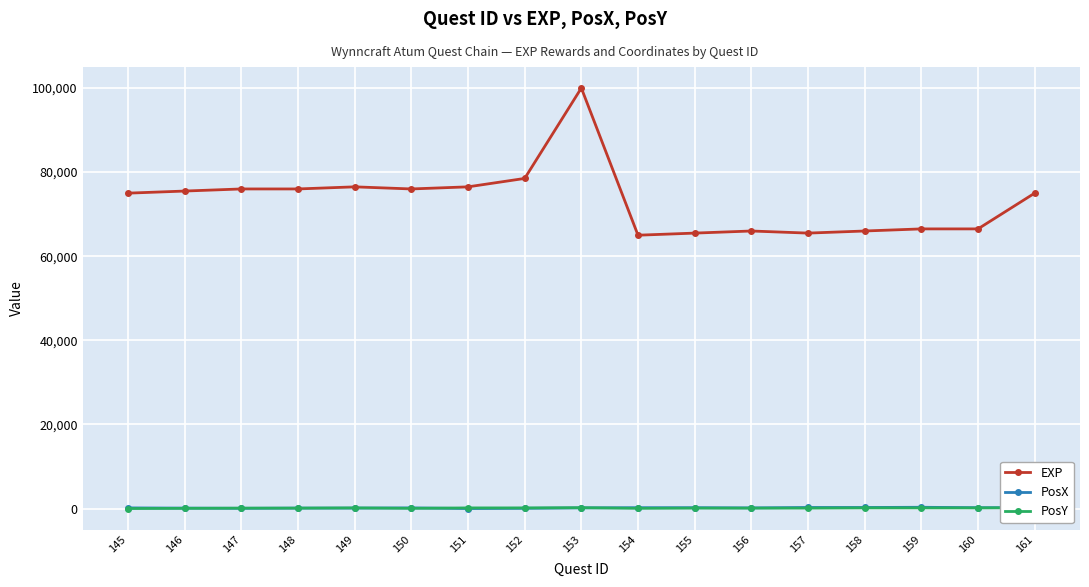

The PosY series shows 50 at 150. True or false?

True